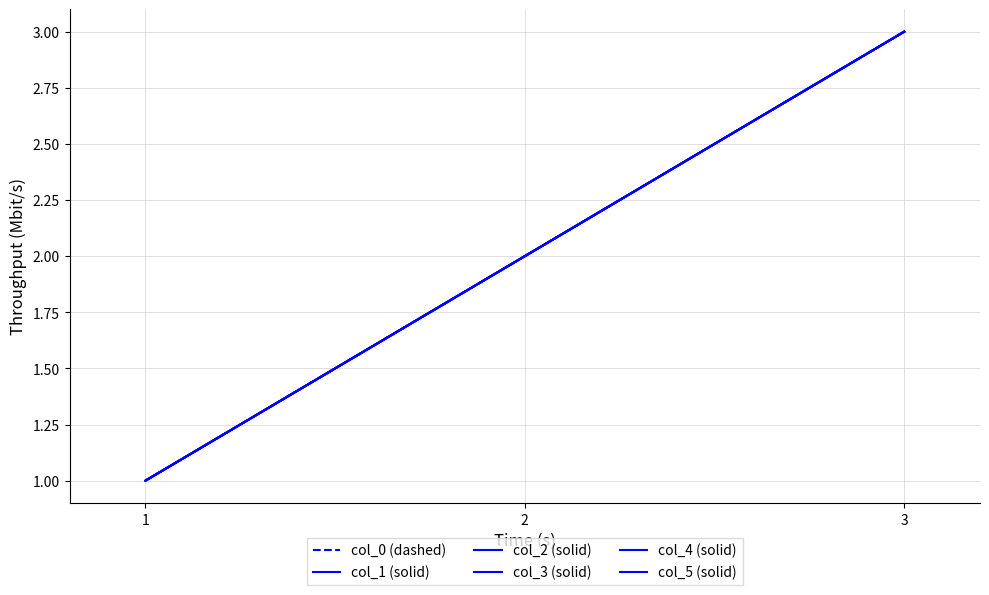

Reading left to right, extract all data points from this chart.

col_0 (dashed): 1	2	3
col_1 (solid): 1	2	3
col_2 (solid): 1	2	3
col_3 (solid): 1	2	3
col_4 (solid): 1	2	3
col_5 (solid): 1	2	3